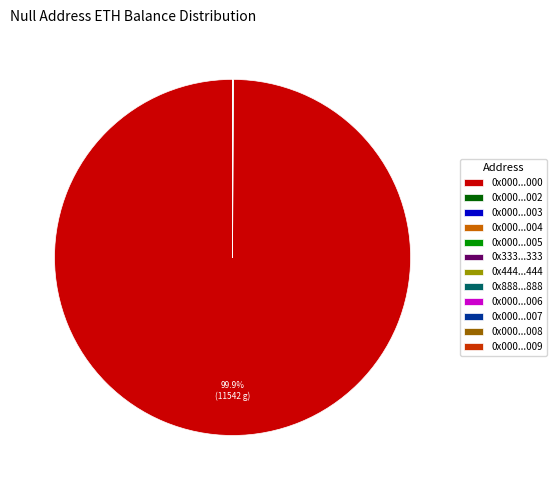

Does 0x000...000 account for over 50% of the chart?

Yes